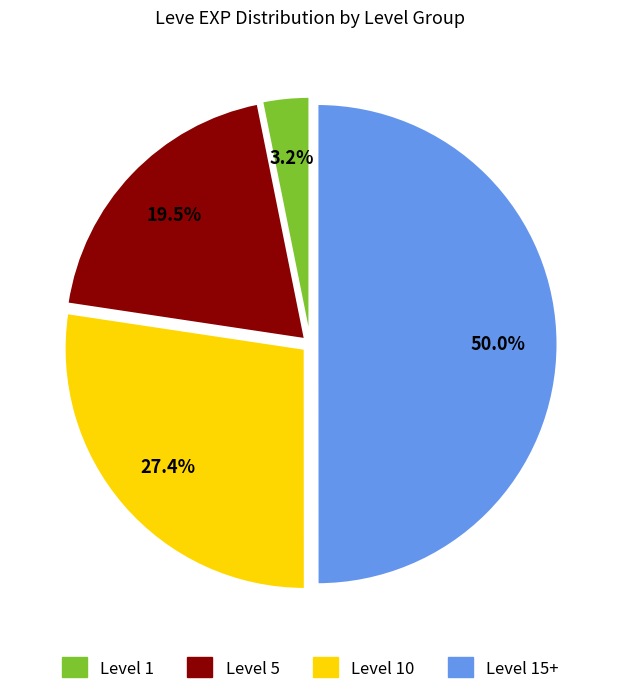

Rank the categories by value from lowest to highest.

Level 1, Level 5, Level 10, Level 15+